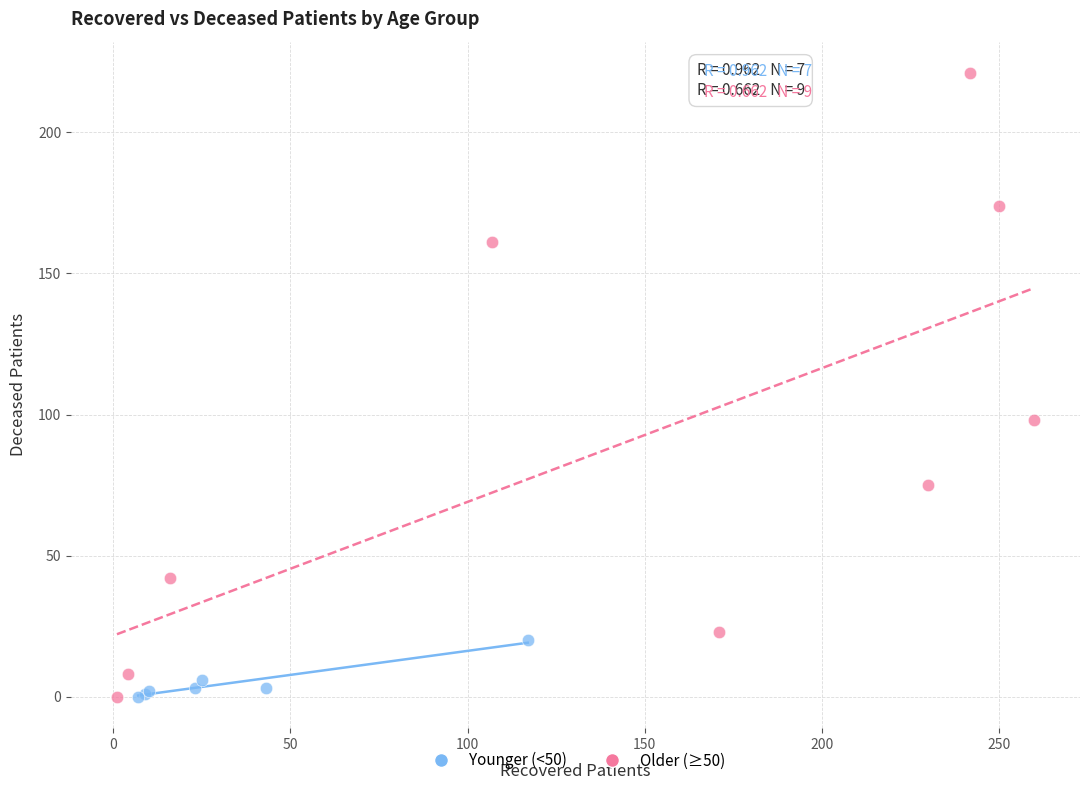

What are all the series names shown in the legend?

Younger (<50), Older (≥50)